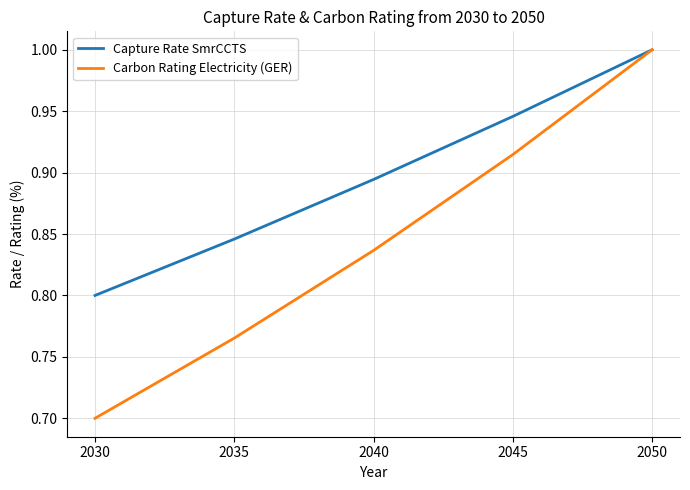

The value of Carbon Rating Electricity (GER) at 2050 is 1.0. True or false?

True